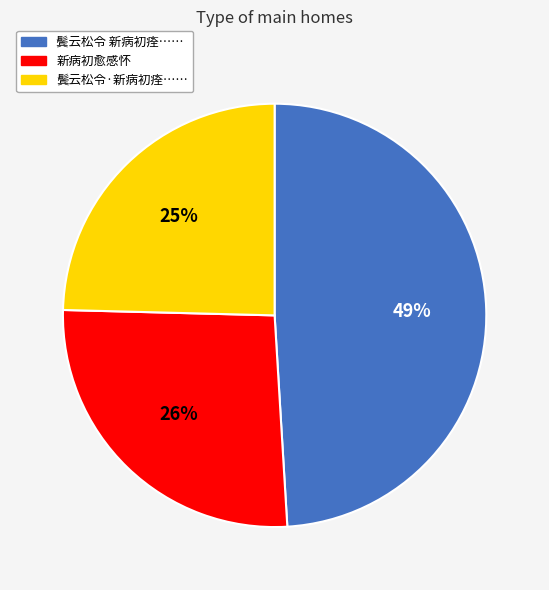

How many segments does this pie chart have?

3